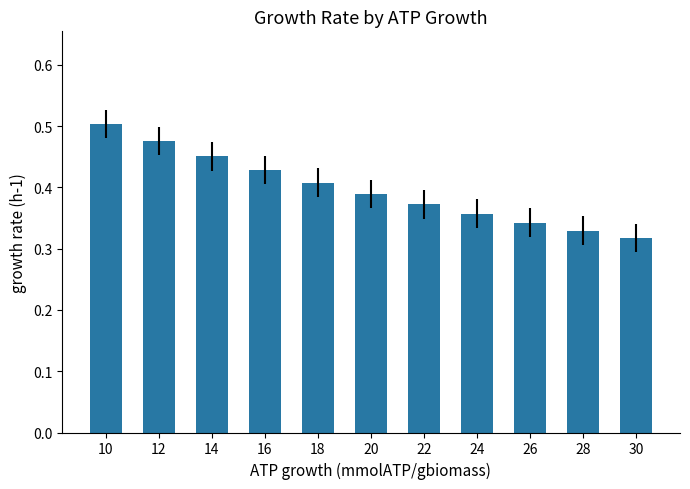

Rank the categories by value from lowest to highest.

30, 28, 26, 24, 22, 20, 18, 16, 14, 12, 10